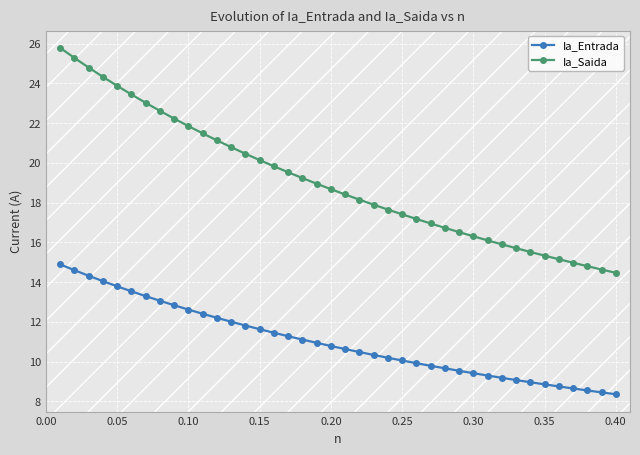

Which series has the widest spread of values?

Ia_Saida